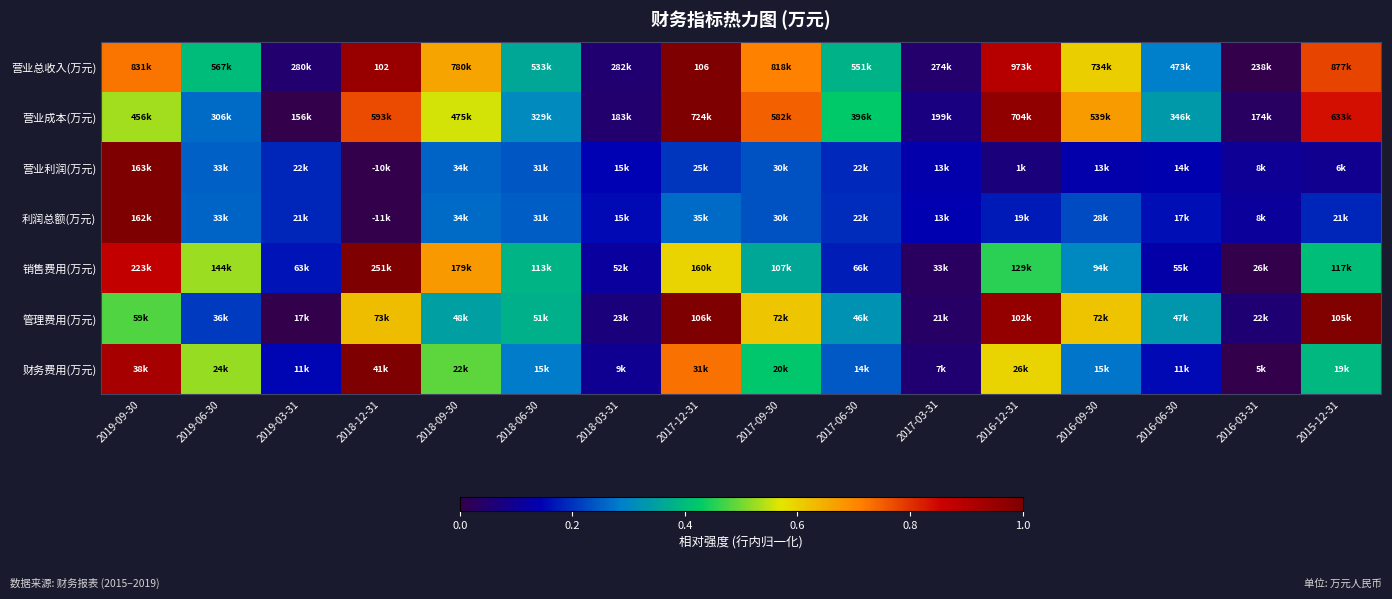

Which series has the largest range (max minus min)?

营业总收入(万元)